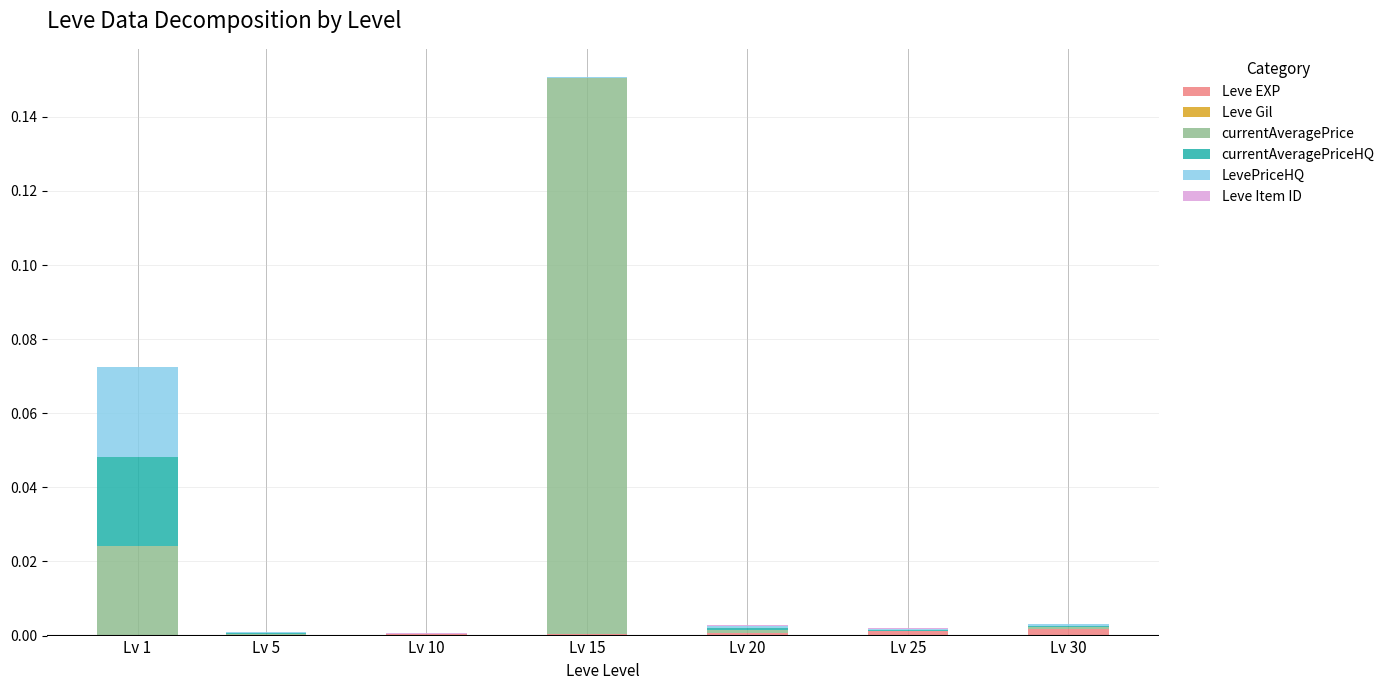

At which category is the sum across all series the highest?

Lv 15